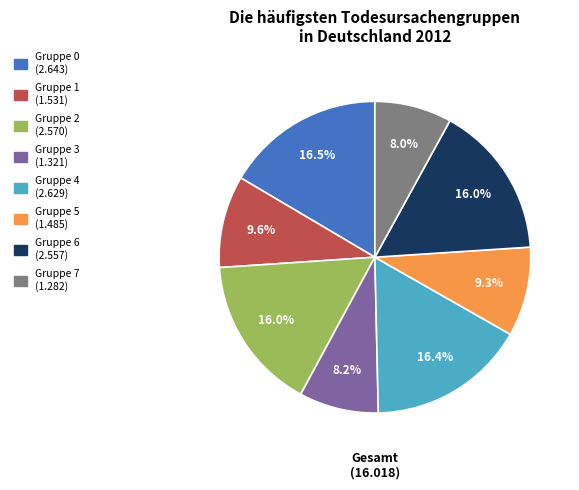

Is there any slice that represents more than half of the pie?

No